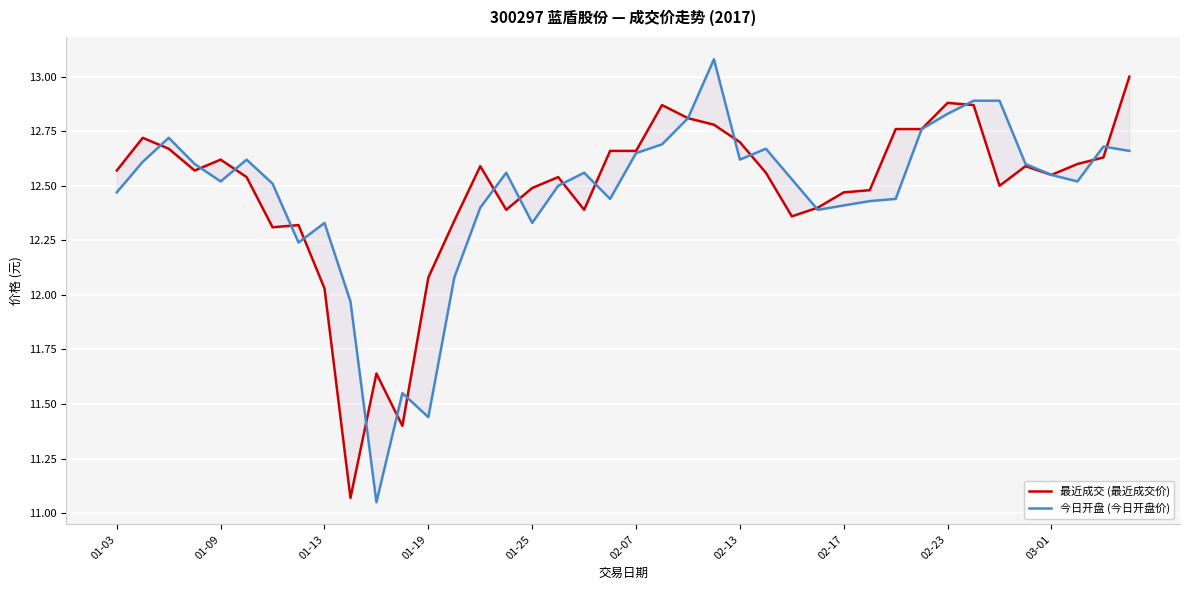

At 01-13, list the series in order from largest to smallest.

今日开盘 (今日开盘价), 最近成交 (最近成交价)